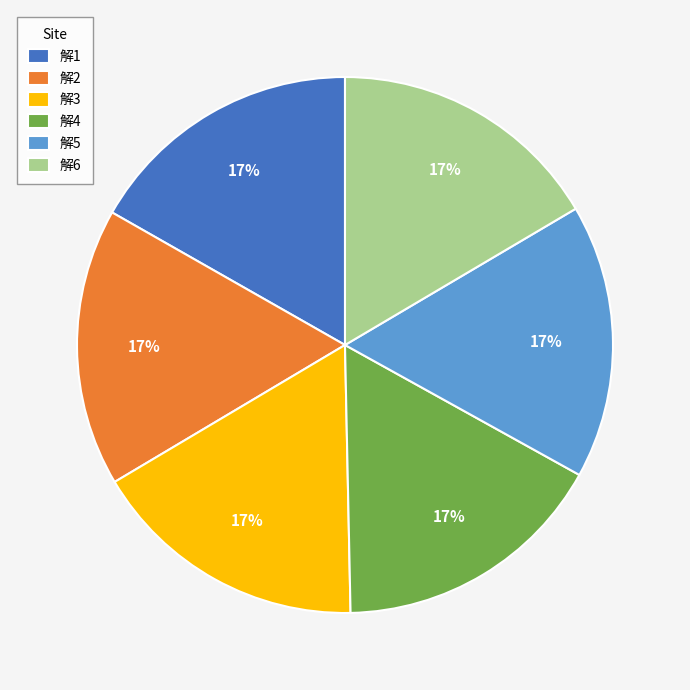

Is there a majority slice in this chart?

No